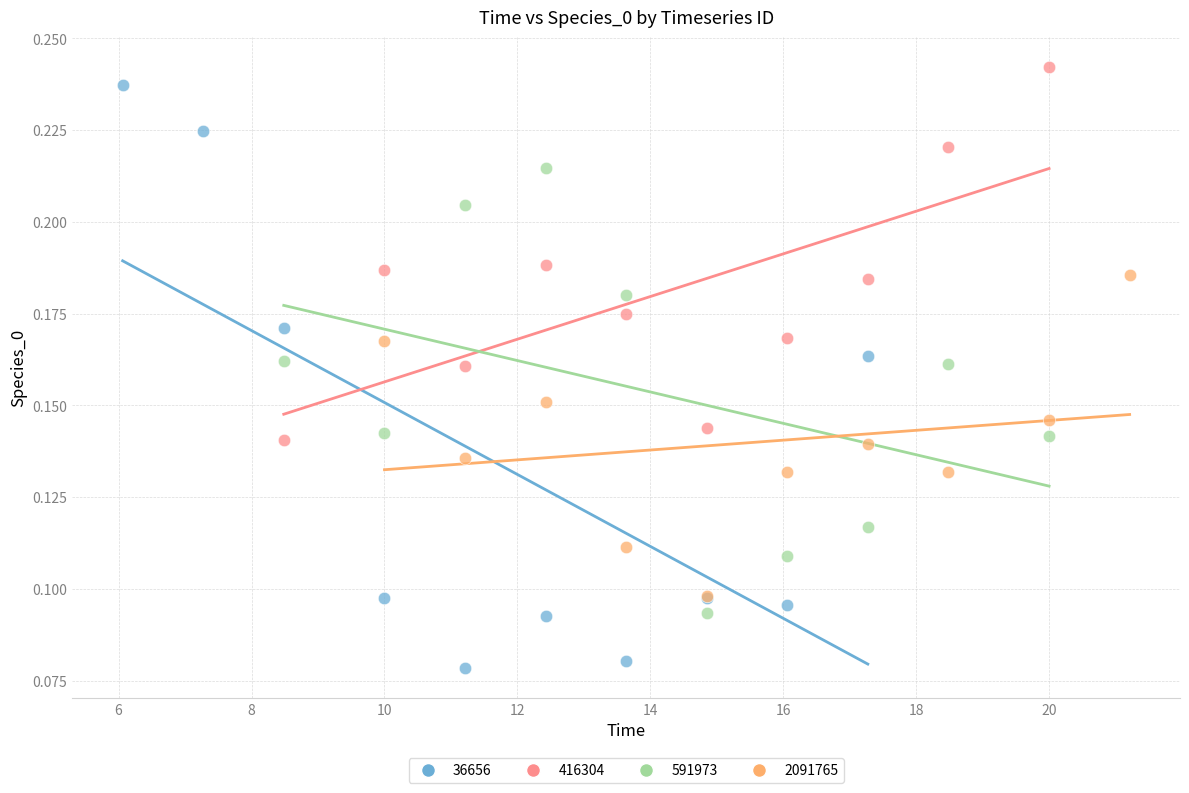

What are all the series names shown in the legend?

36656, 416304, 591973, 2091765